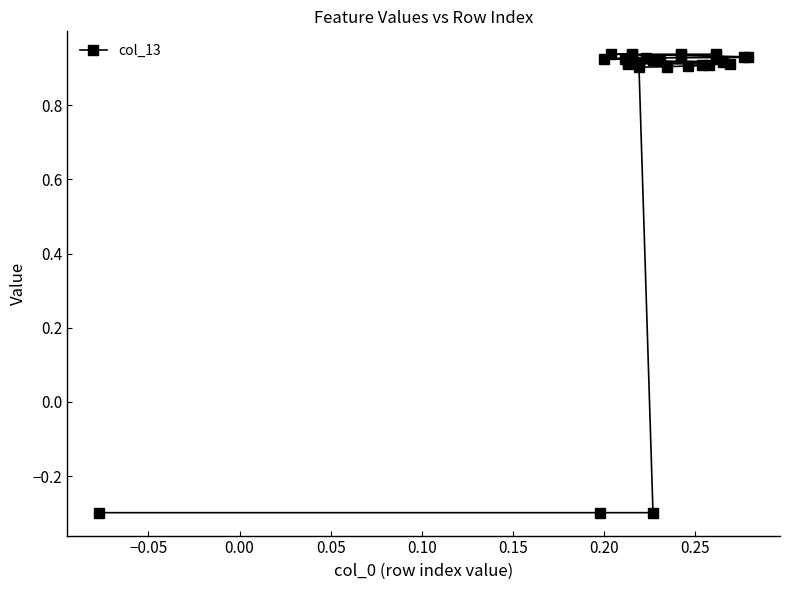

Does the chart have visible grid lines?

No